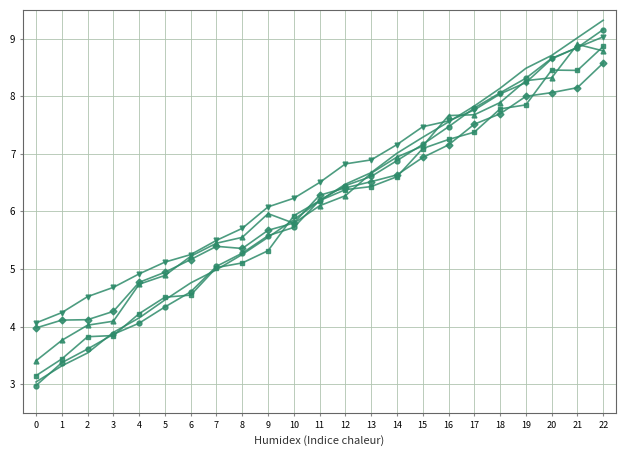

What is the difference between the highest and lowest values at 14?

0.6